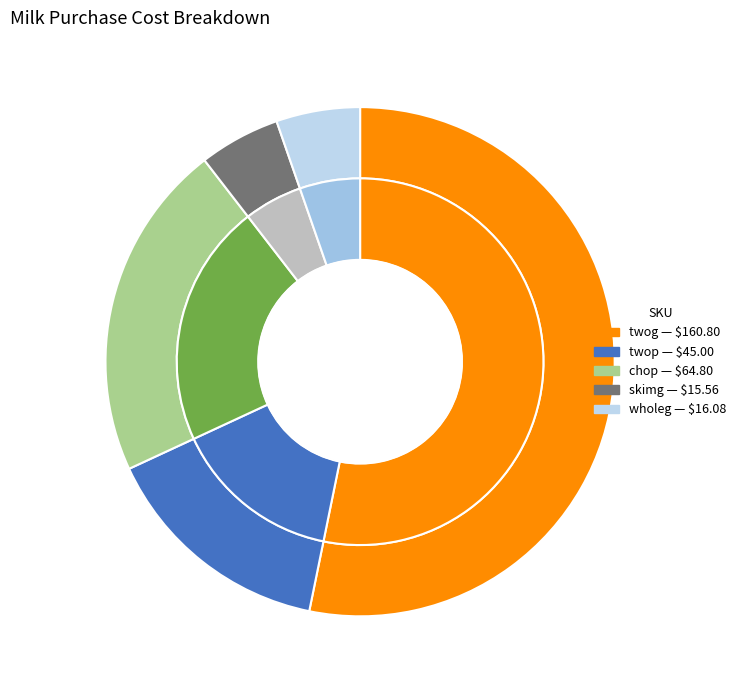

Count the number of slices in the pie.

5